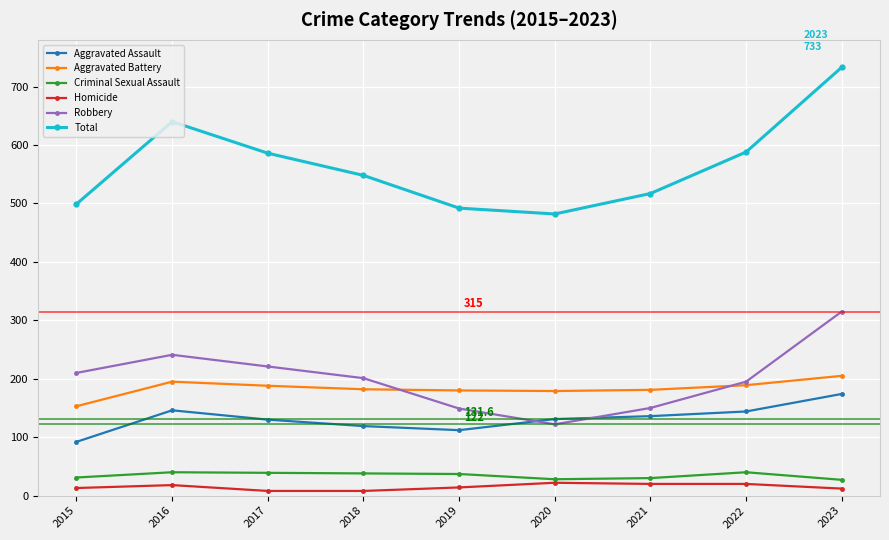

What is the highest value of the Homicide series?

22